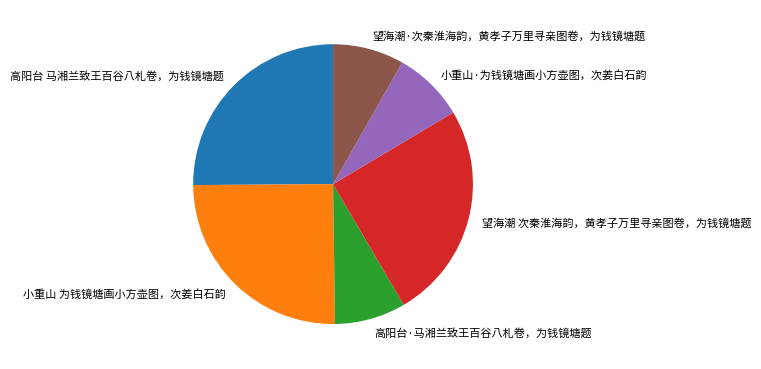

True or false: 高阳台·马湘兰致王百谷八札卷，为钱镜塘题 accounts for 8% of the total.

True